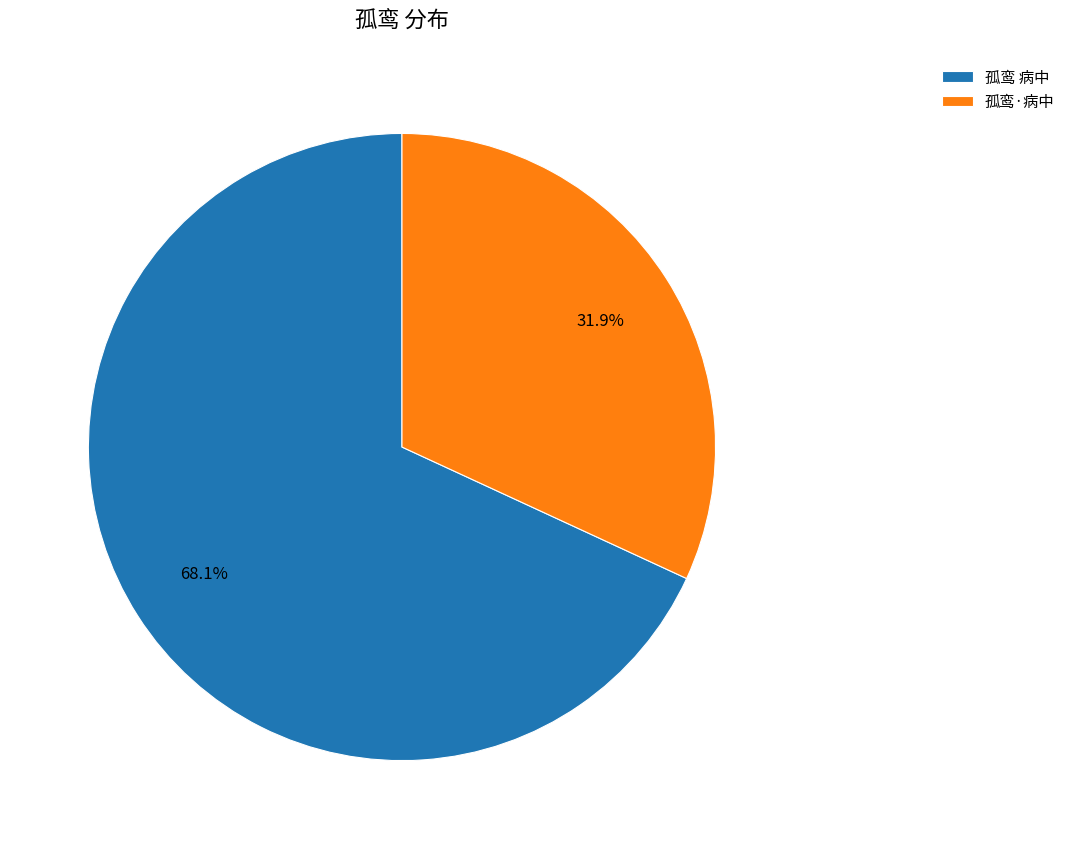

Which category has the smallest portion of the pie?

孤鸾·病中